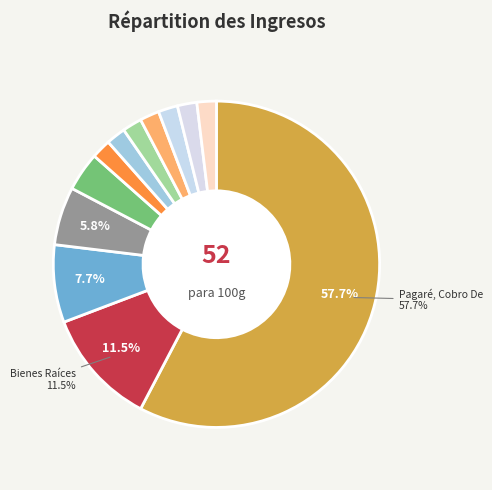

What is the smallest slice in the pie chart?

Prescrip.extinción De Acciones